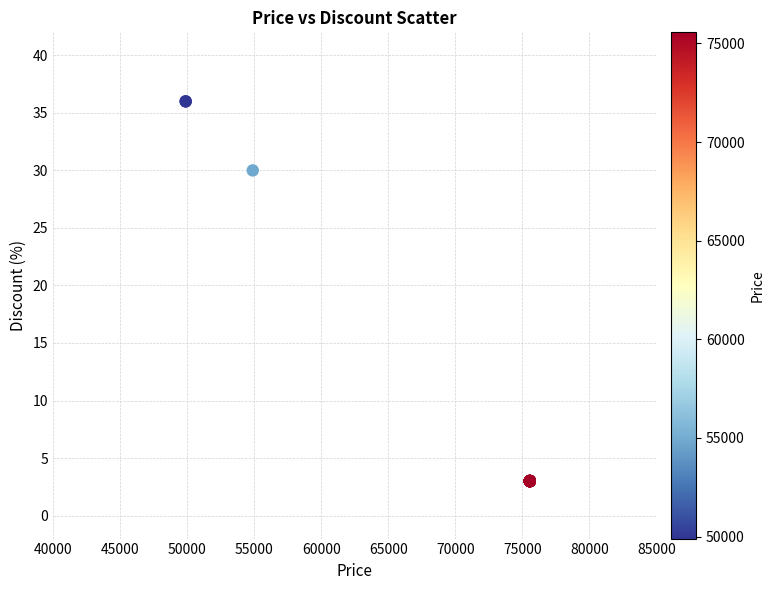

What Y value in the scatter plot is closest to 19?

30